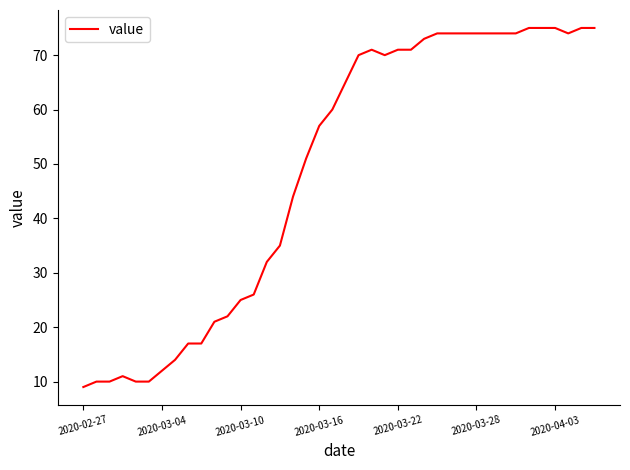

What is the greatest value displayed?

75